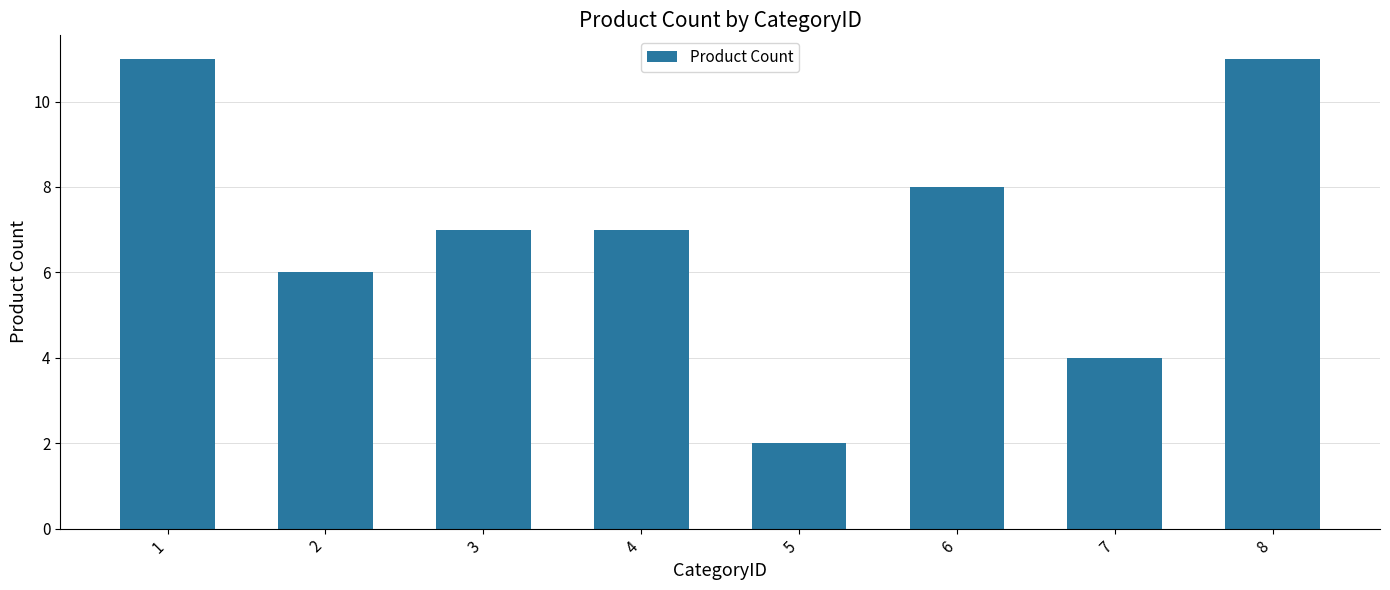

What is the difference between the values at 6 and 2?

2